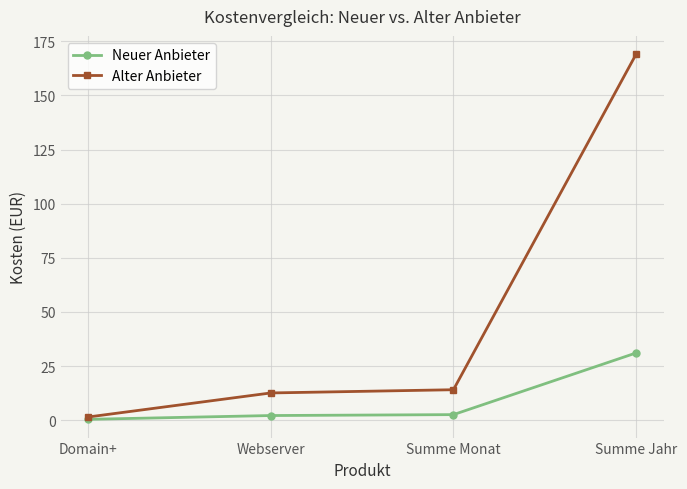

What is the label of the 4th point from the left?

Summe Jahr